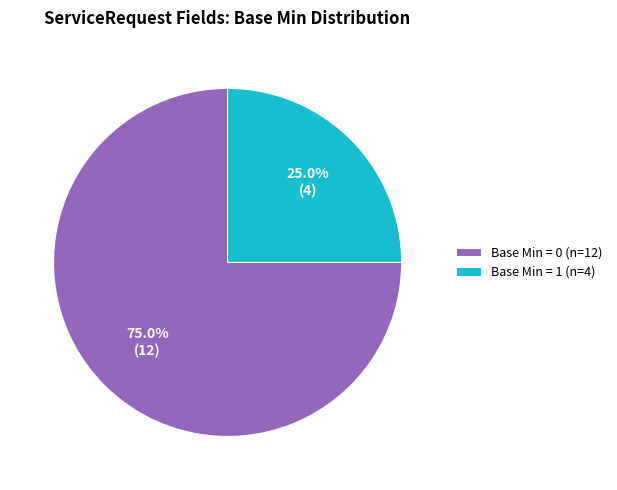

Between Base Min = 0 (n=12) and Base Min = 1 (n=4), which is larger?

Base Min = 0 (n=12)